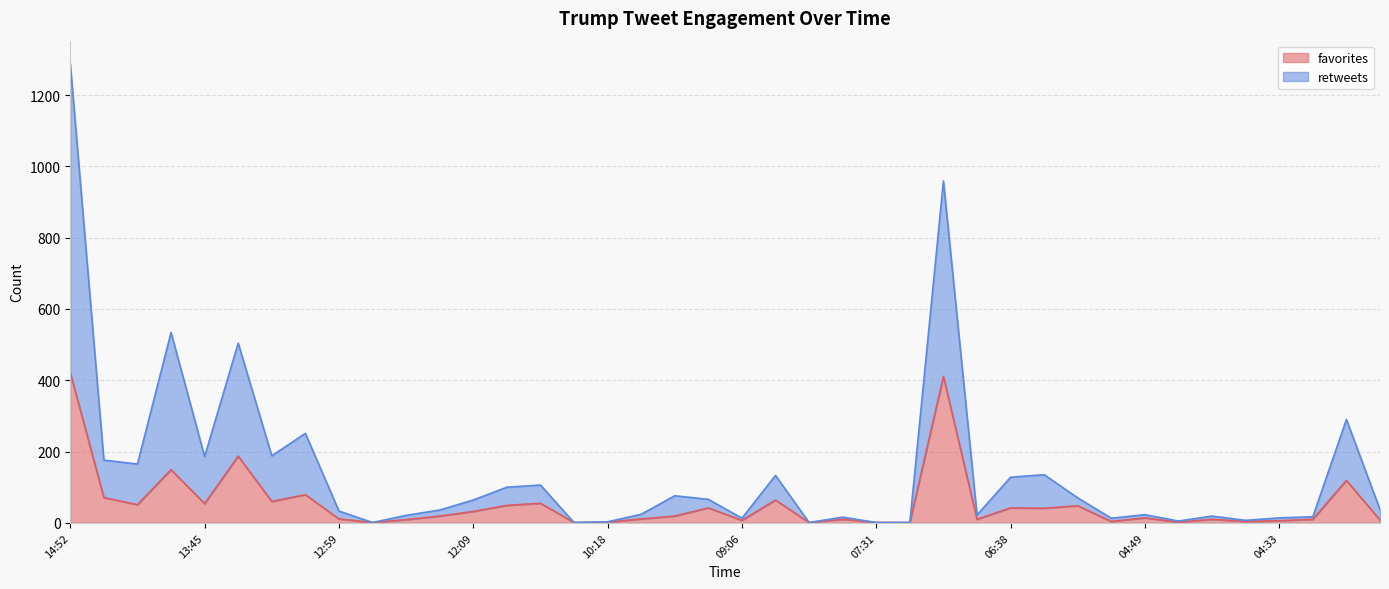

True or false: retweets and favorites cross at least once.

False